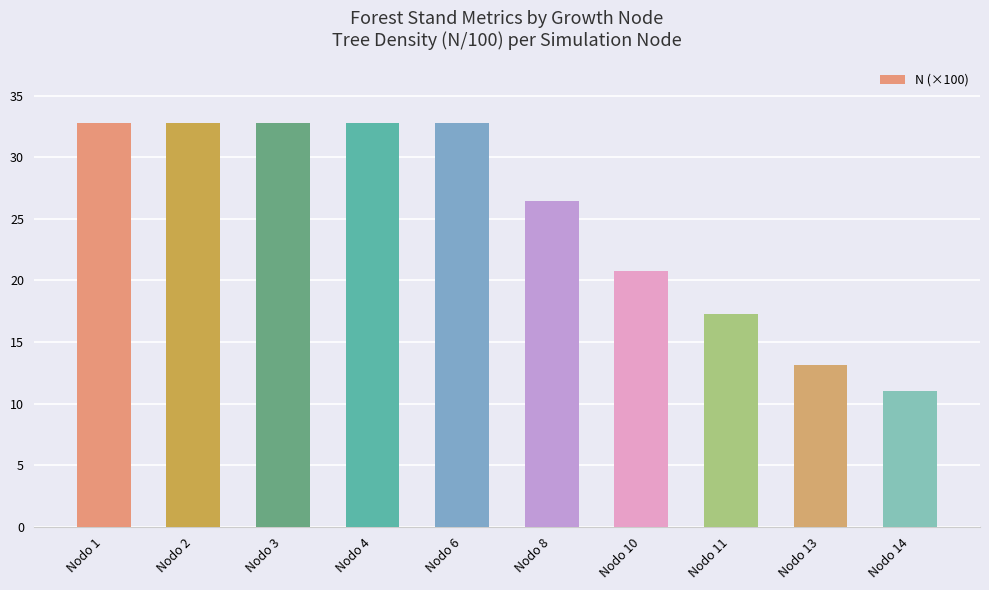

What is the greatest value displayed?

32.8